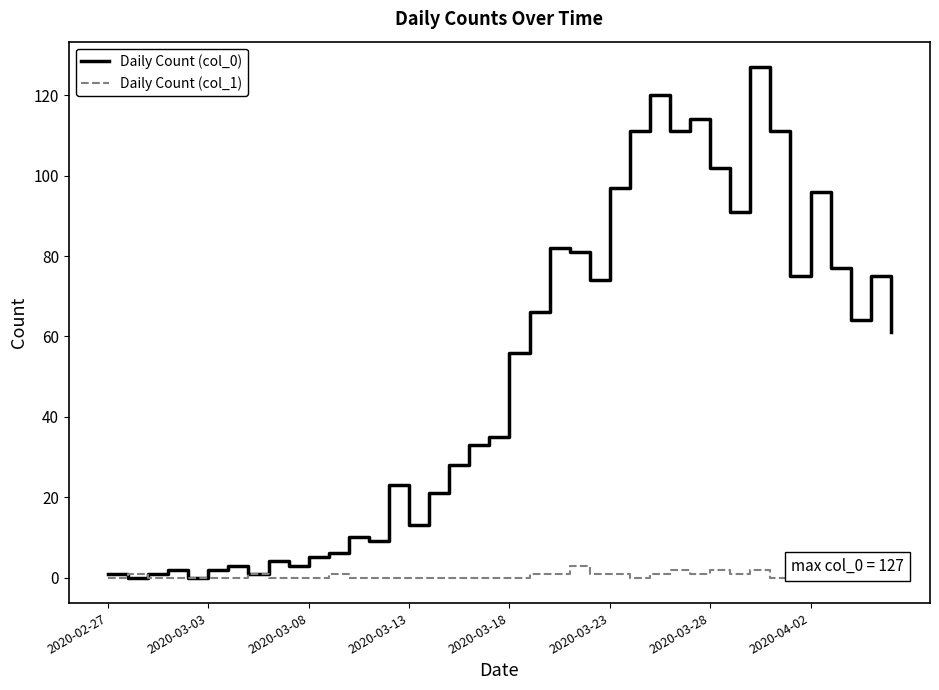

Rank the series by their average value, from lowest to highest.

Daily Count (col_1), Daily Count (col_0)